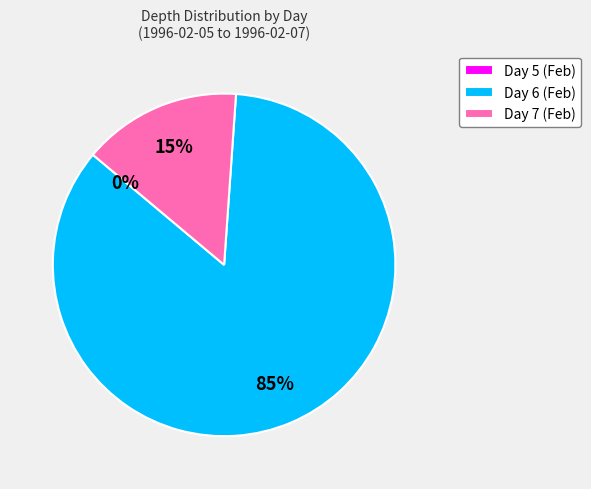

Which slice is the smallest?

5